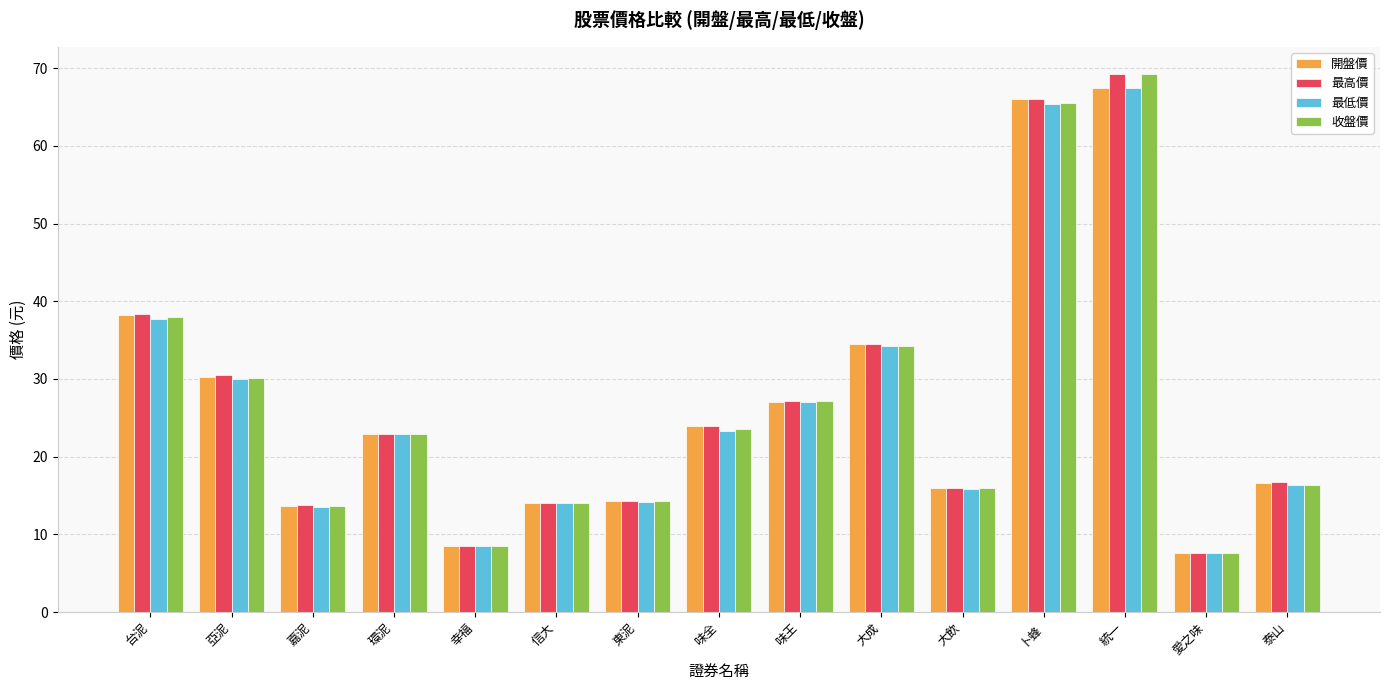

Is it true that 最高價 equals 5.4 at 大飲?

False